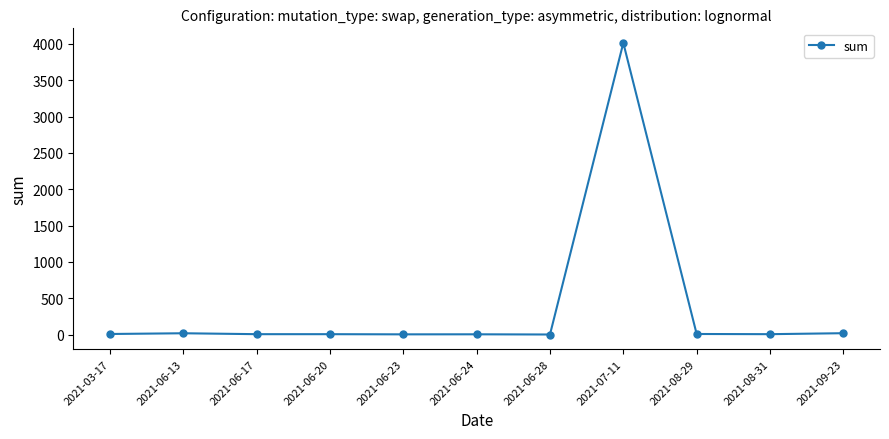

What is the smallest value displayed?

1.6